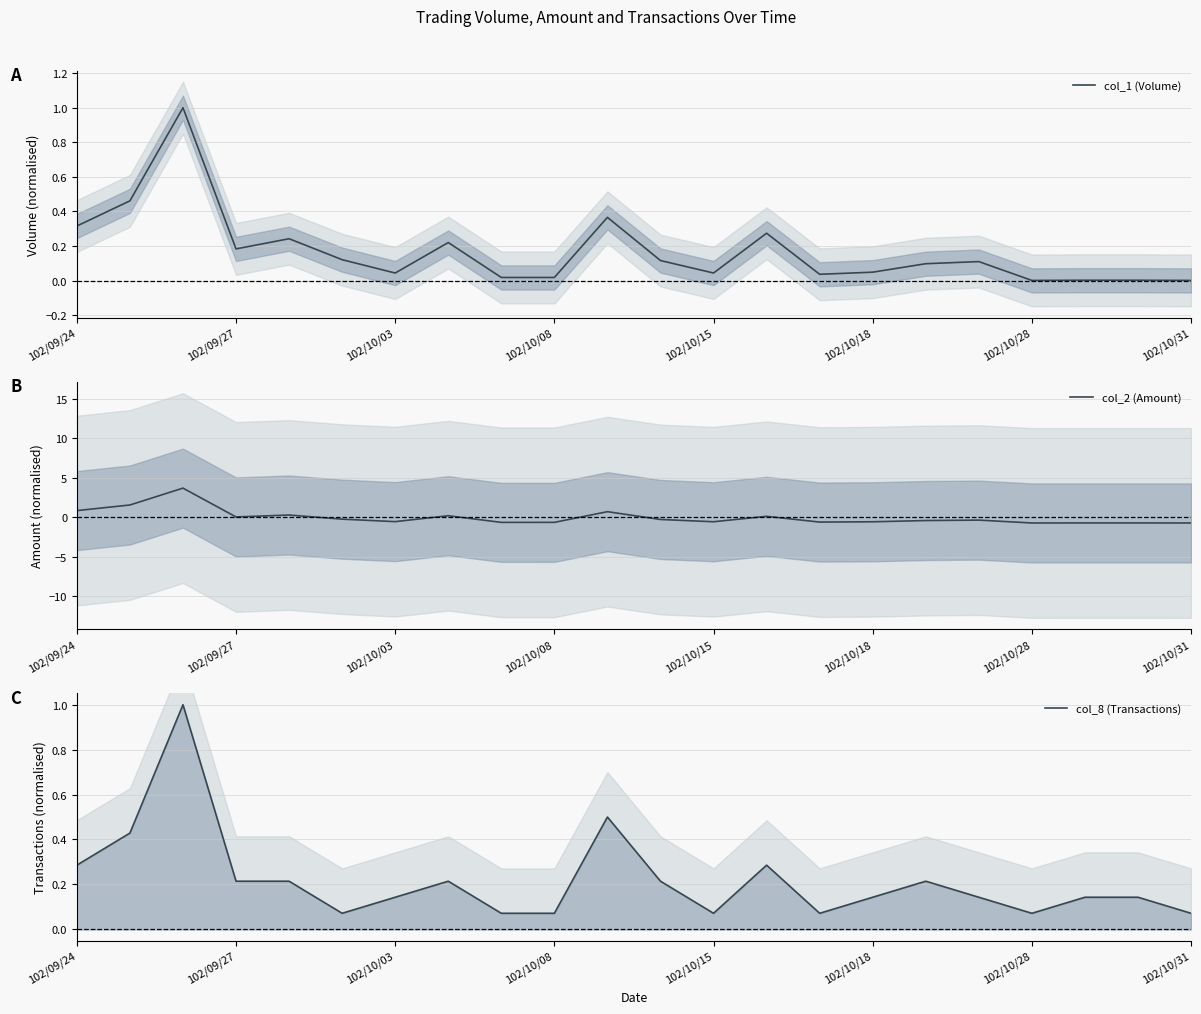

Read the col_2 (Amount) value at 102/09/24.

0.9